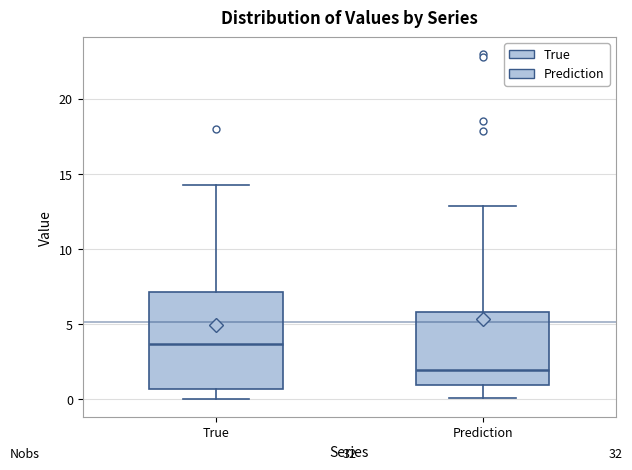

Comparing the boxes themselves (not the whiskers), which one is the tallest?

True